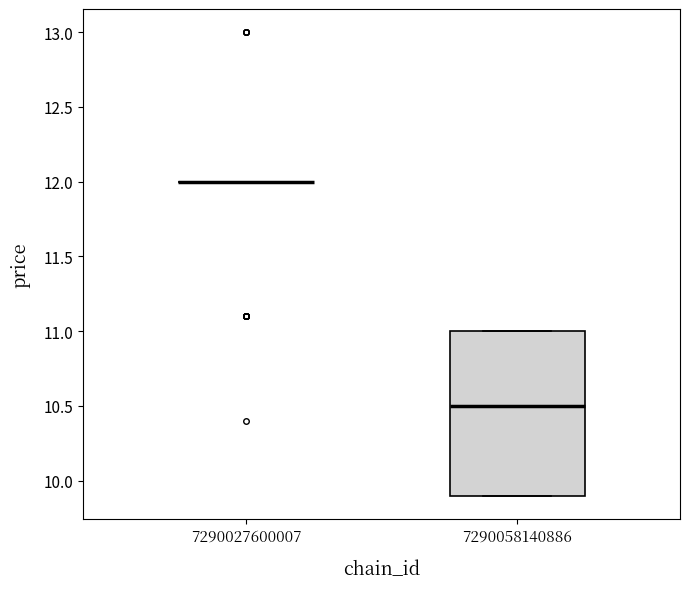

Reading left to right, read every box against the y-axis: the position of its median line, the range the box covers, and the ends of its whiskers. The values are not printed on the chart, so give them approximately, as read against the axis.

7290027600007: box collapsed to a line at 12.0, whiskers 12.0 to 12.0
7290058140886: median 10.5, box 9.9 to 11.0, whiskers 9.9 to 11.0